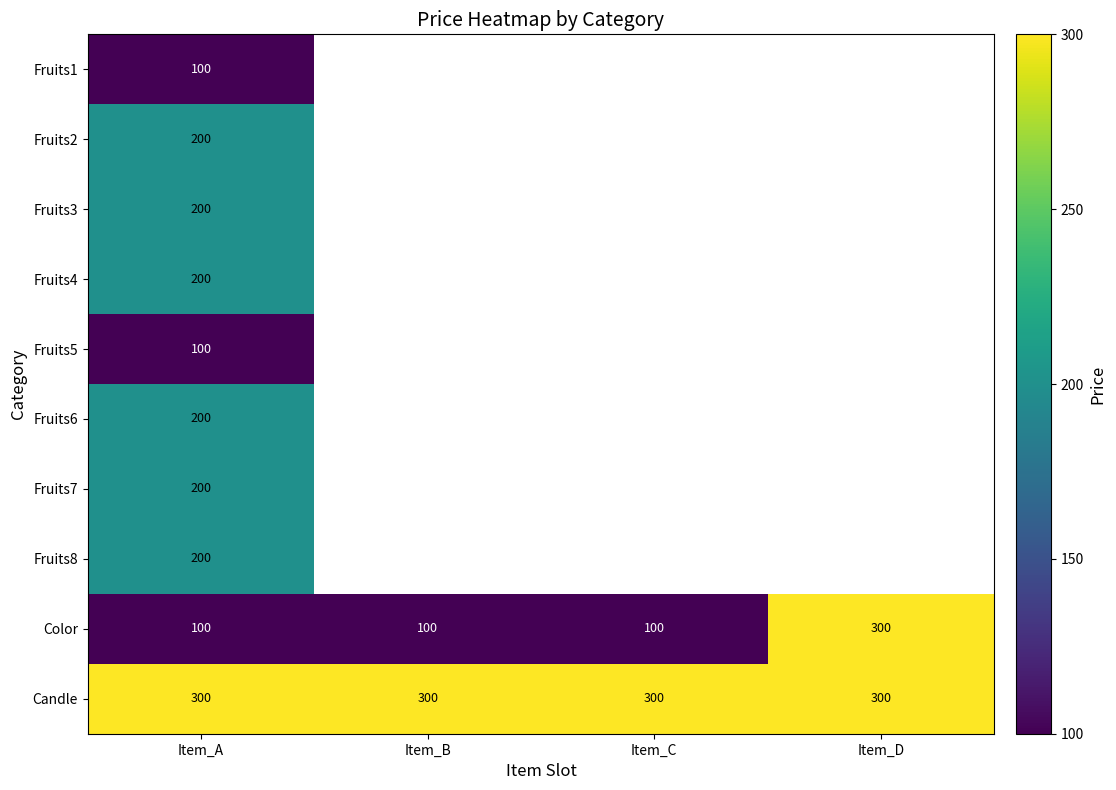

True or false: Fruits6 has a value of 81 at Item_A.

False